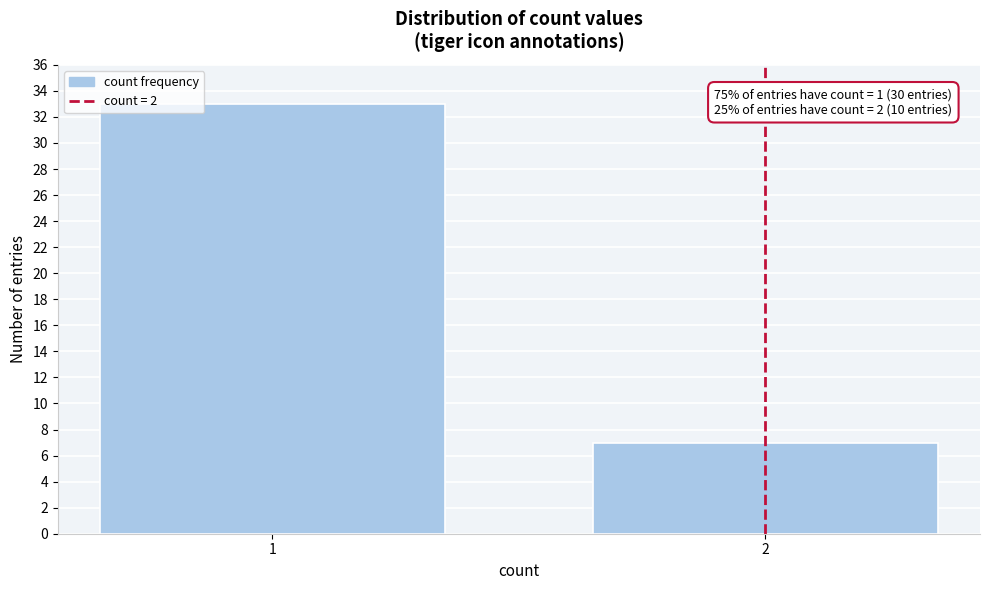

Reading left to right, extract all data points from this chart.

1=33	2=7